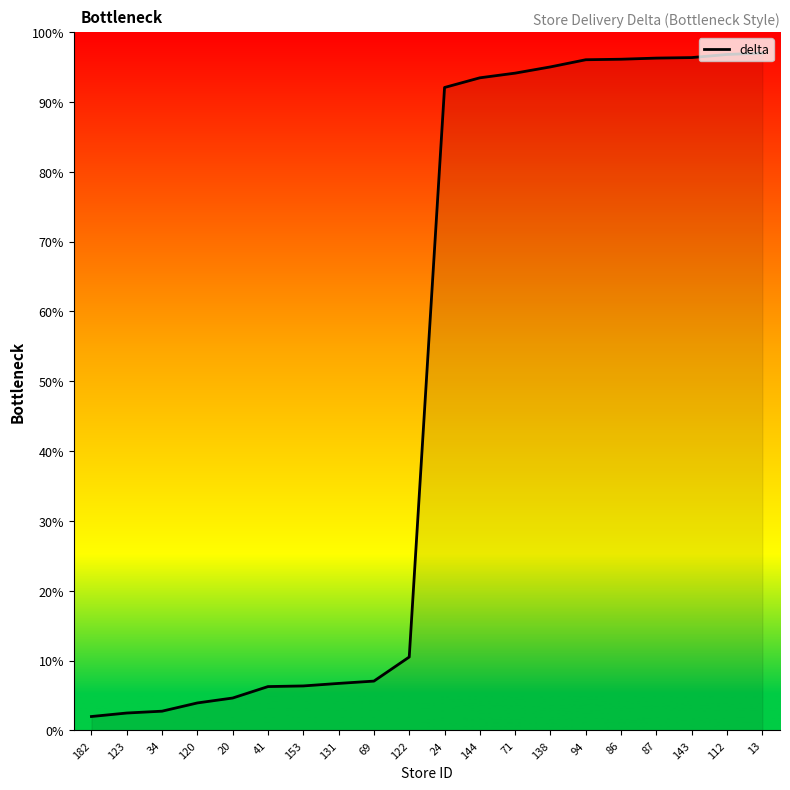

What is the change in value from 20 to 71?

+89.5